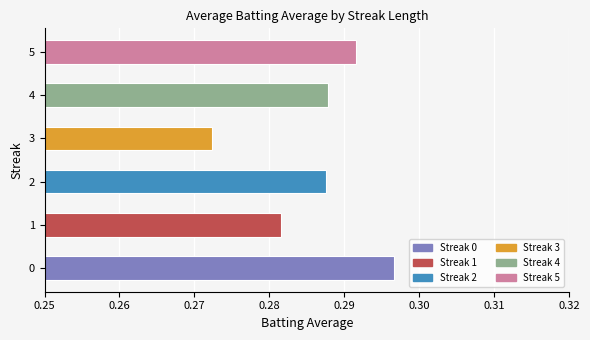

Where is the data nearest to the value 0?

3